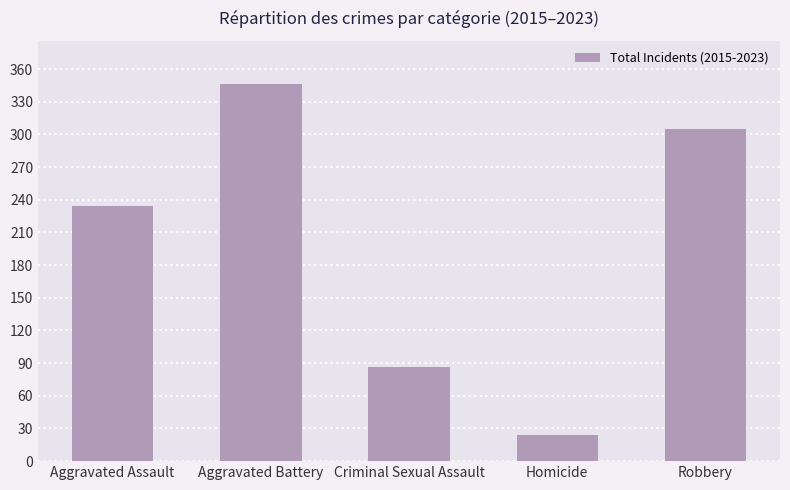

Reading right to left, extract all data points from this chart.

Robbery=305	Homicide=24	Criminal Sexual Assault=86	Aggravated Battery=346	Aggravated Assault=234